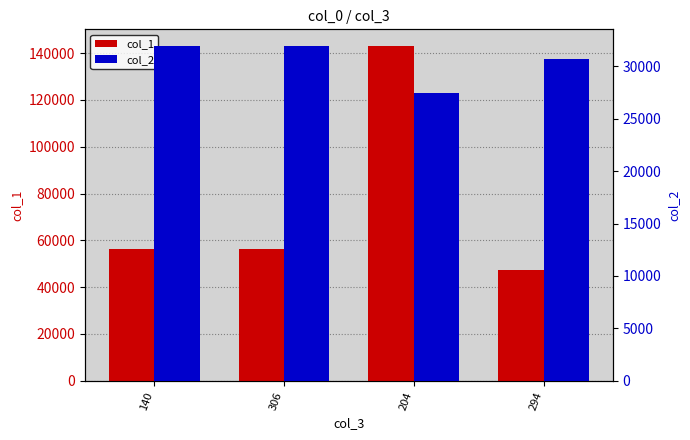

Count the col_2 values in the range 30745 to 31950.

3